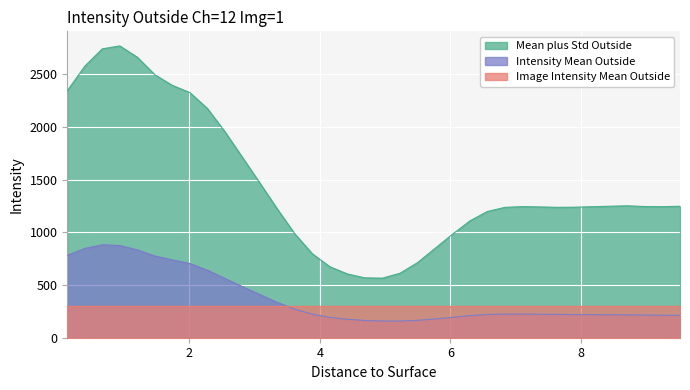

What is the minimum value shown in the chart?

158.1